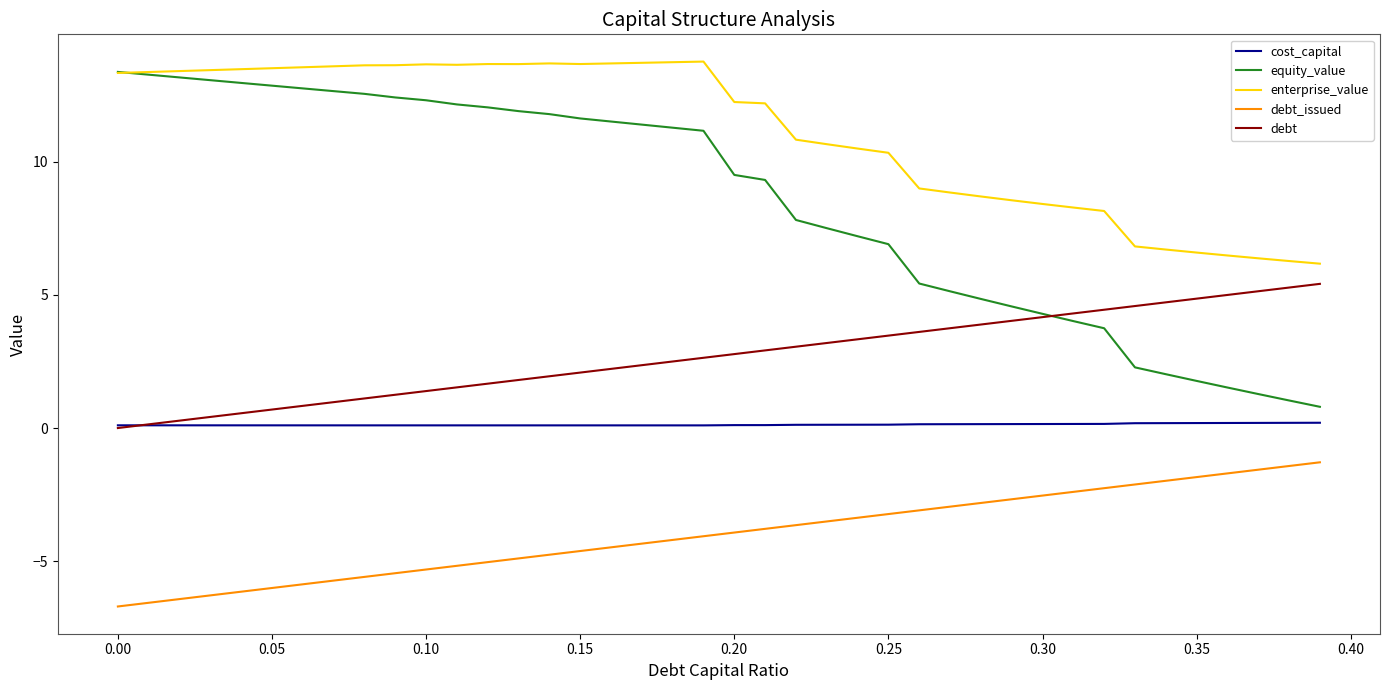

Which series has the largest total across all categories?

enterprise_value